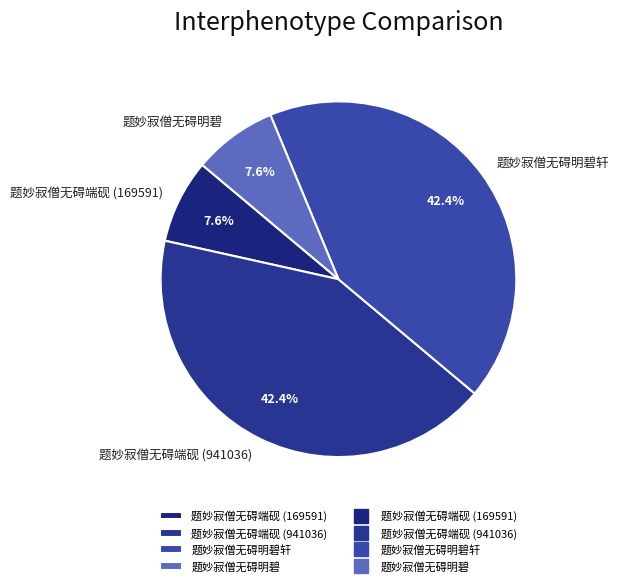

How many segments does this pie chart have?

4